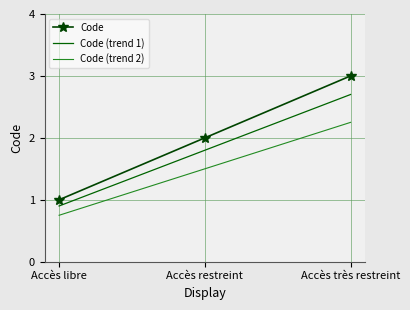

Count the number of data series in this chart.

3